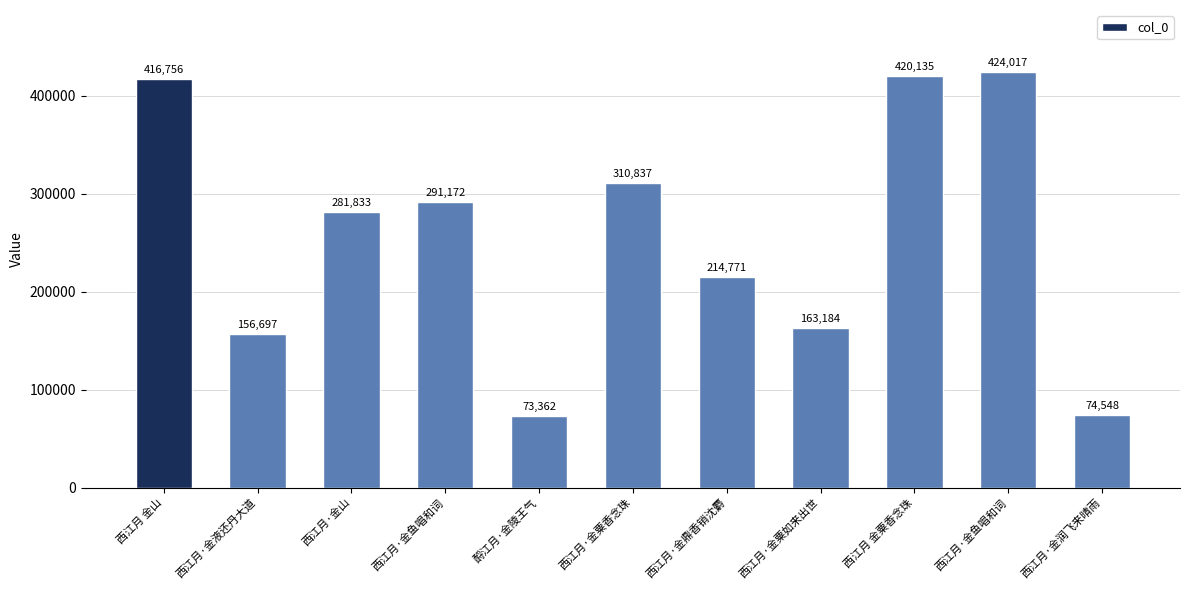

How many bars are there in total?

11